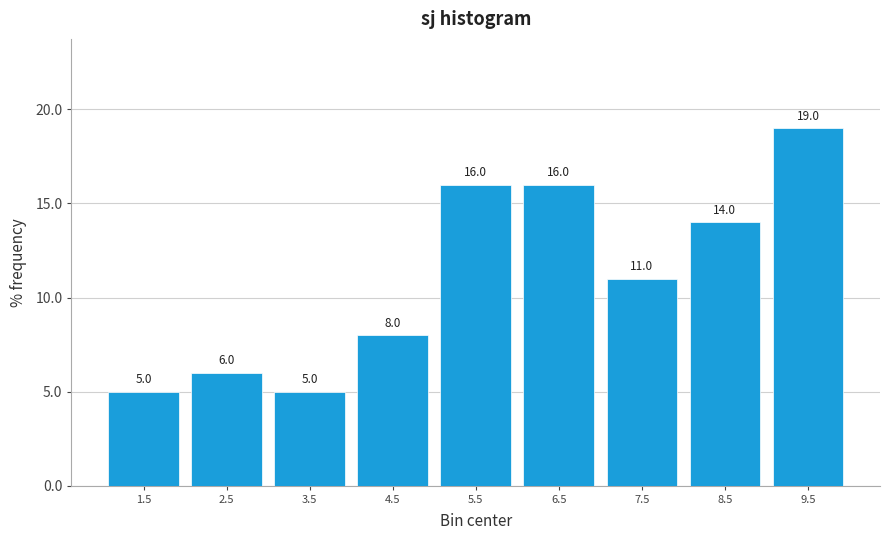

Which range on the x-axis has the tallest bar?

9 to 10